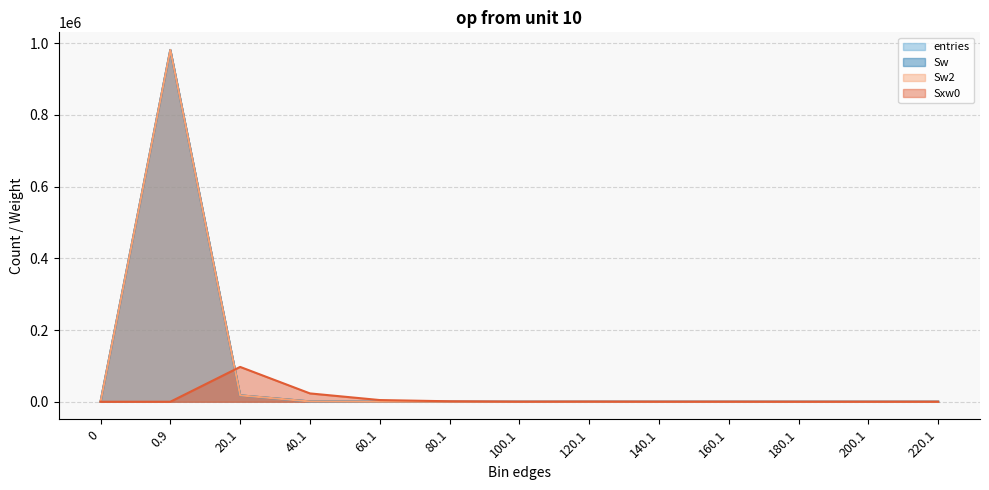

The entries series shows 7841 at 20.1. True or false?

False